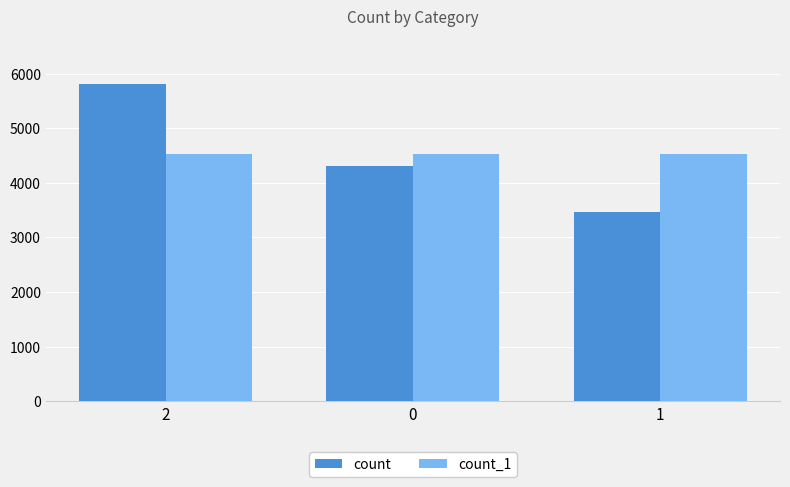

Count the count_1 values in the range 4531 to 4532.

3